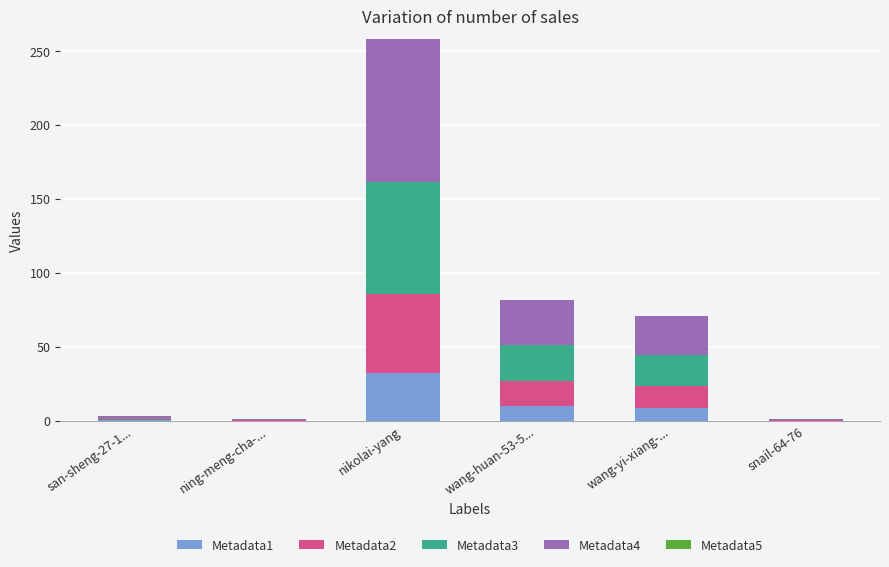

At which category is the sum across all series the highest?

nikolai-yang